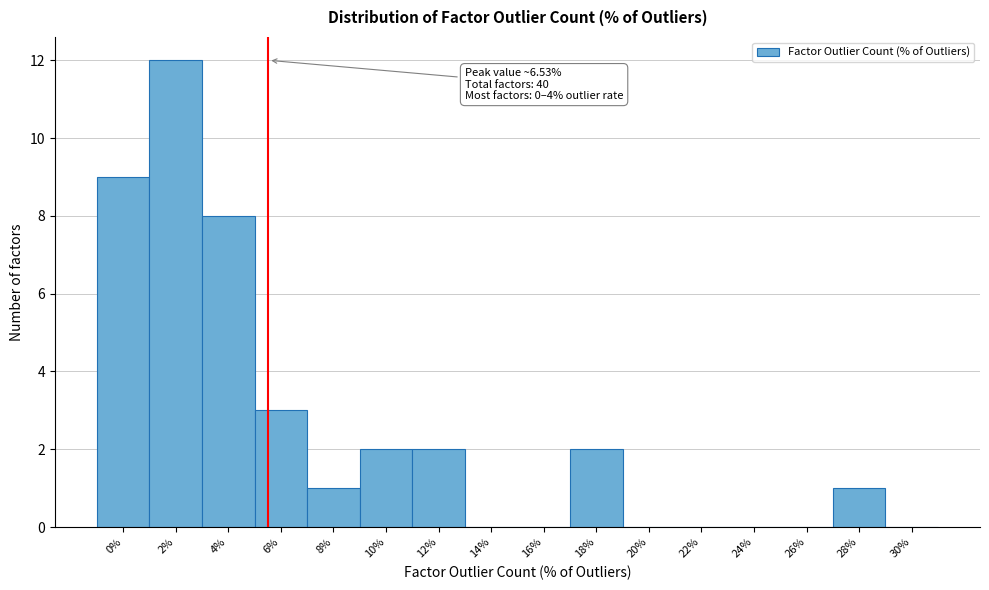

Reading left to right, transcribe all the data shown in this chart.

0%=9	2%=12	4%=8	6%=3	8%=1	10%=2	12%=2	14%=0	16%=0	18%=2	20%=0	22%=0	24%=0	26%=0	28%=1	30%=0